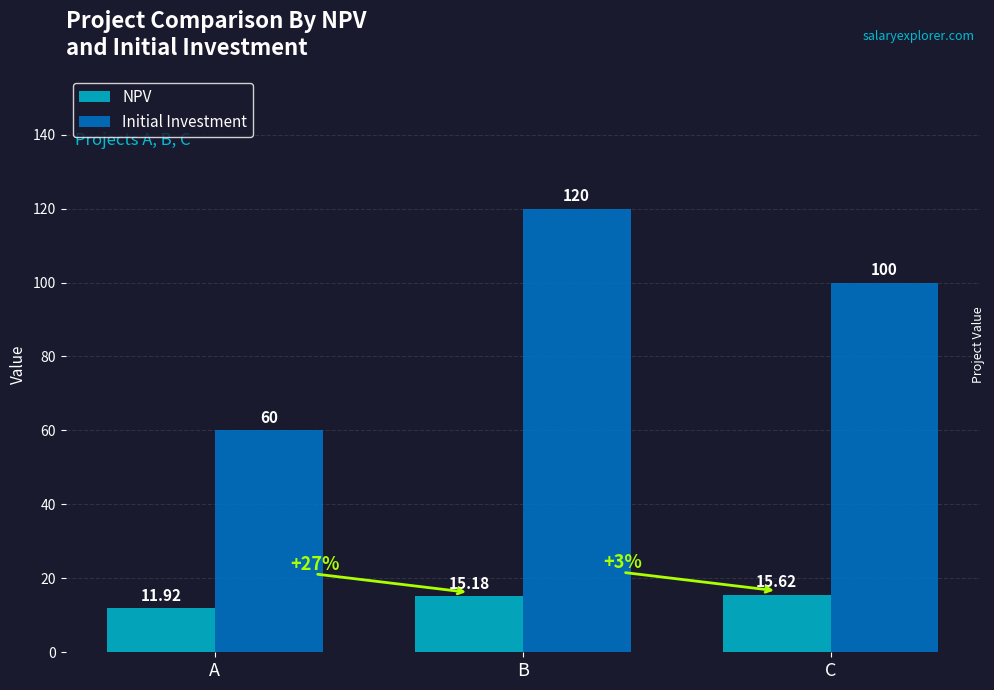

At how many categories does at least one series exceed 68?

2